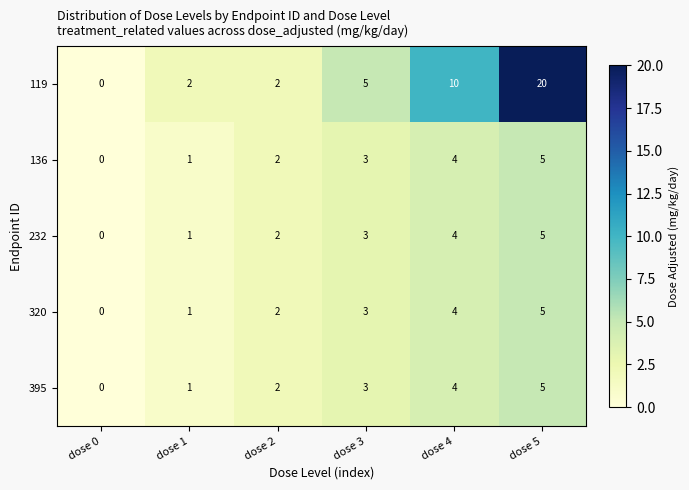

Is it true that 395 equals 2 at dose 1?

False